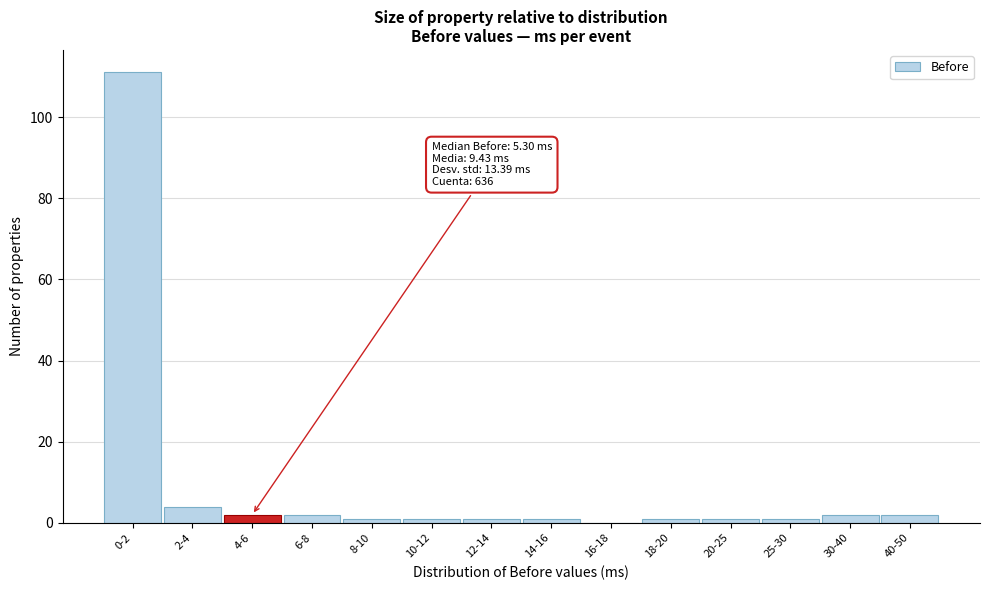

Reading right to left, what are all the values shown in this chart?

40-50=2	30-40=2	25-30=1	20-25=1	18-20=1	16-18=0	14-16=1	12-14=1	10-12=1	8-10=1	6-8=2	4-6=2	2-4=4	0-2=111